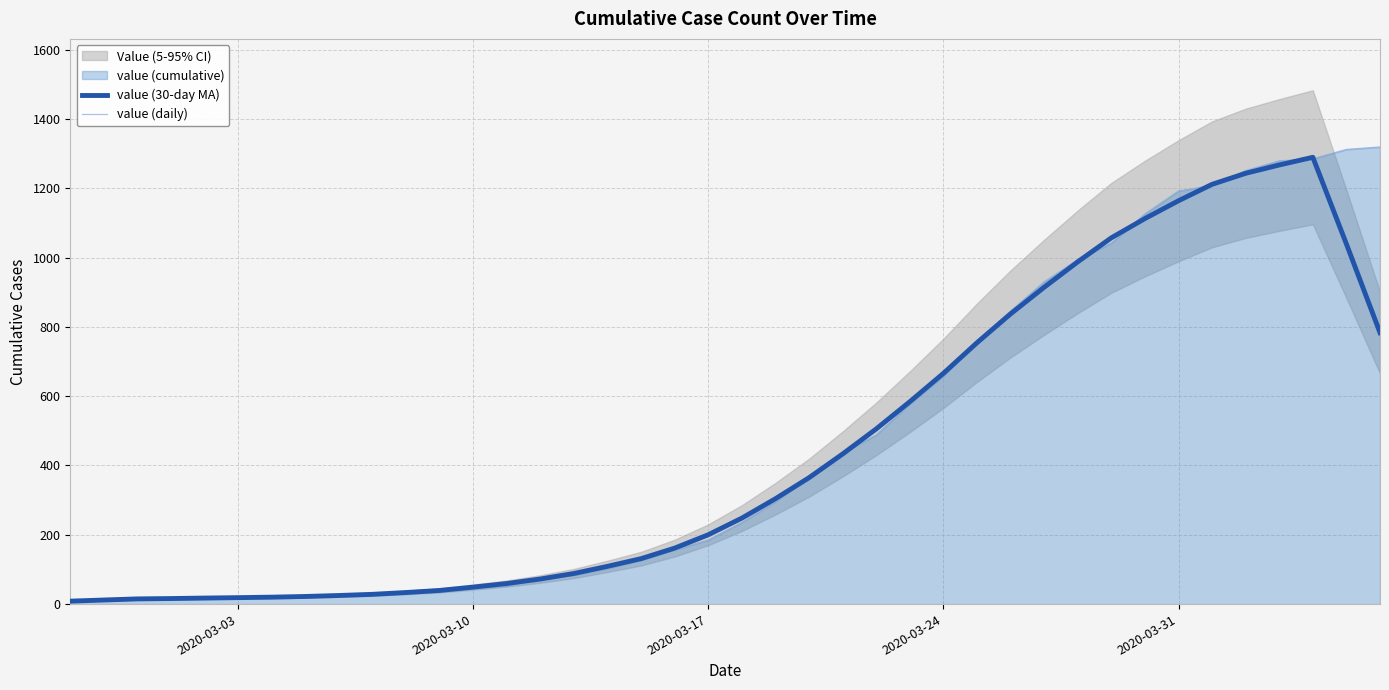

The value (30-day MA) series shows 709.5 at 32. True or false?

False